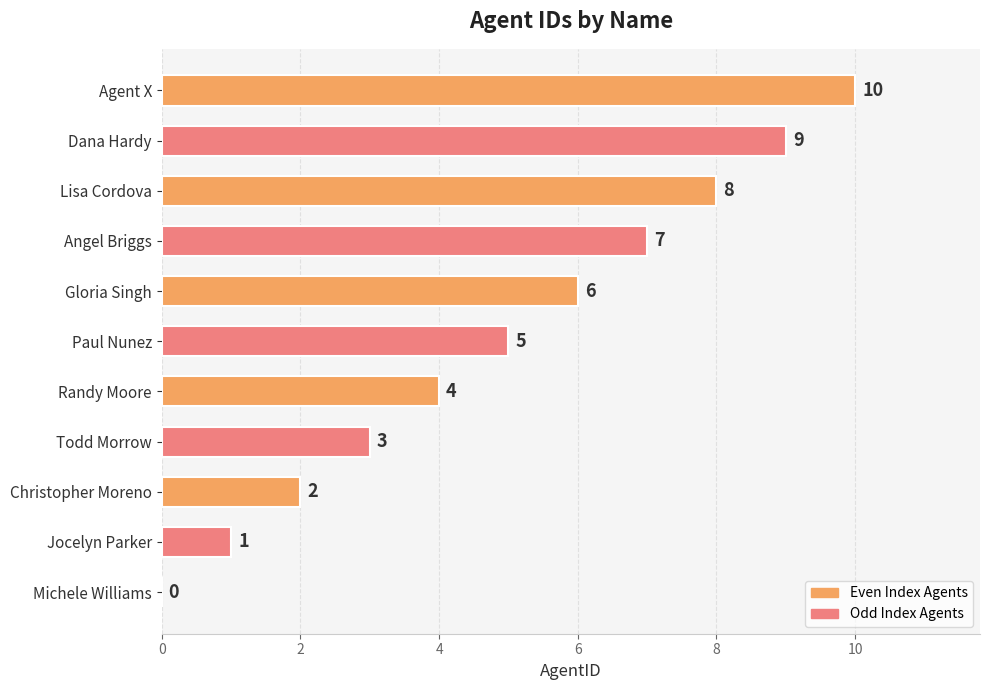

Where is the data nearest to the value 5?

Paul Nunez